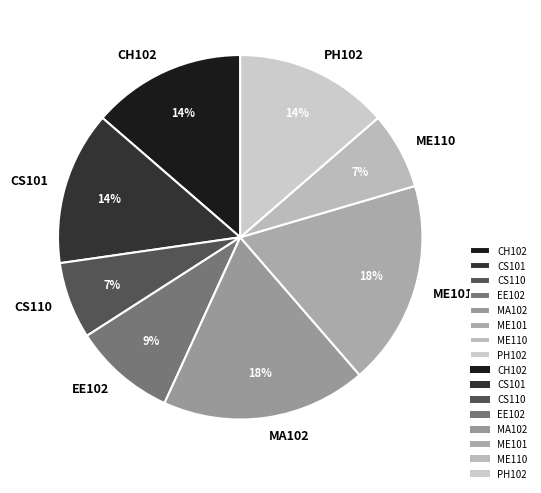

Between ME101 and CH102, which is larger?

ME101